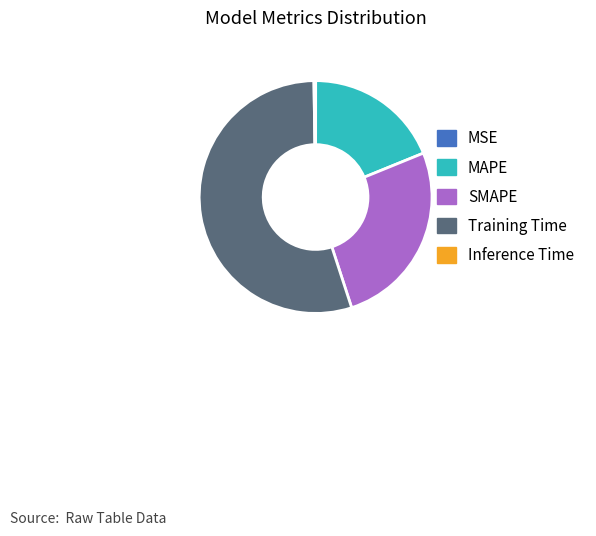

What is the largest slice in the pie chart?

Training Time